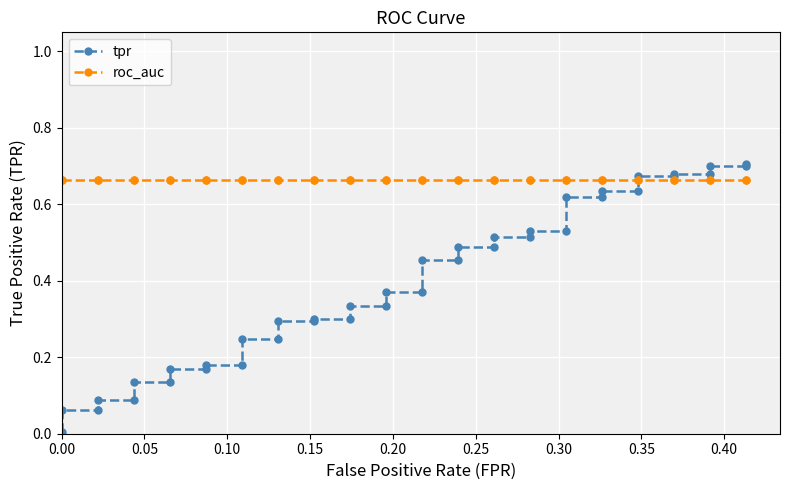

True or false: roc_auc has more than 0 points higher than both neighbors.

False